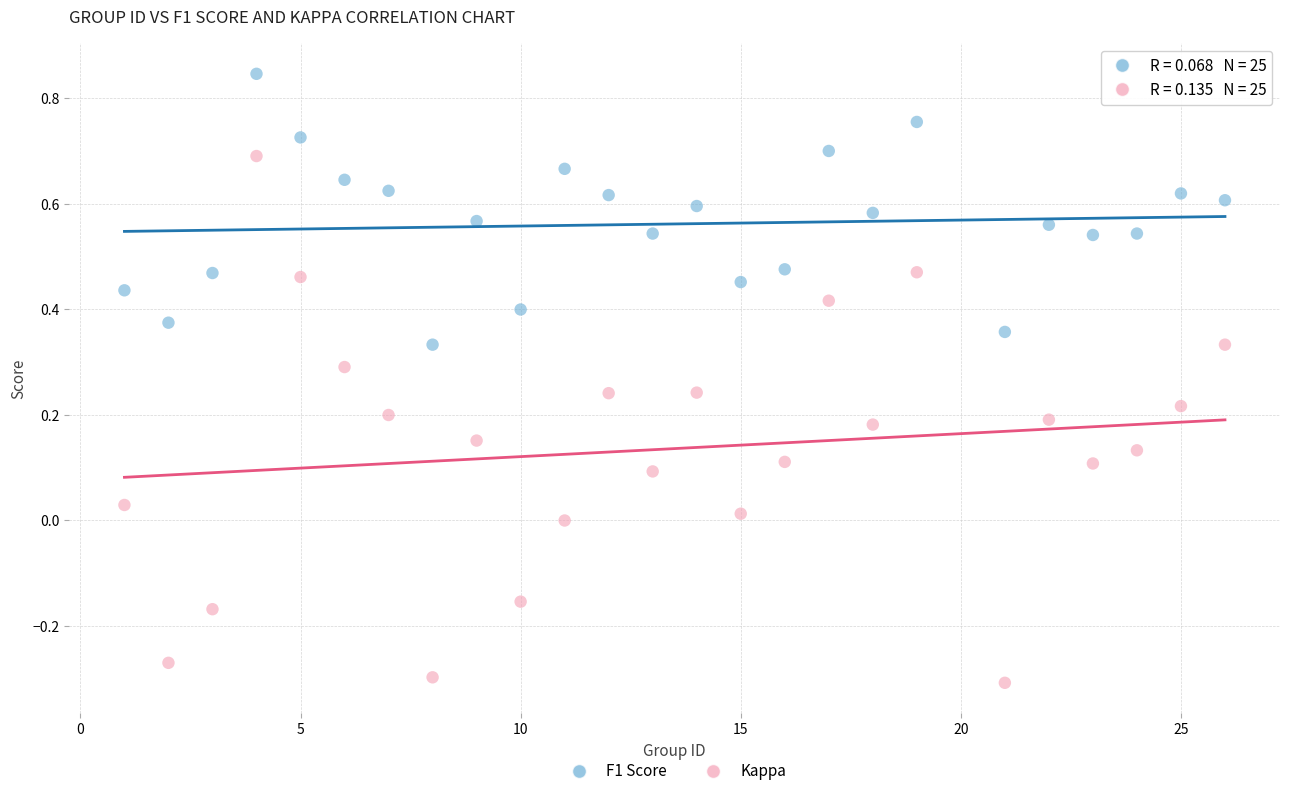

Across all data points, what is the range of X values (max minus min)?

25.0